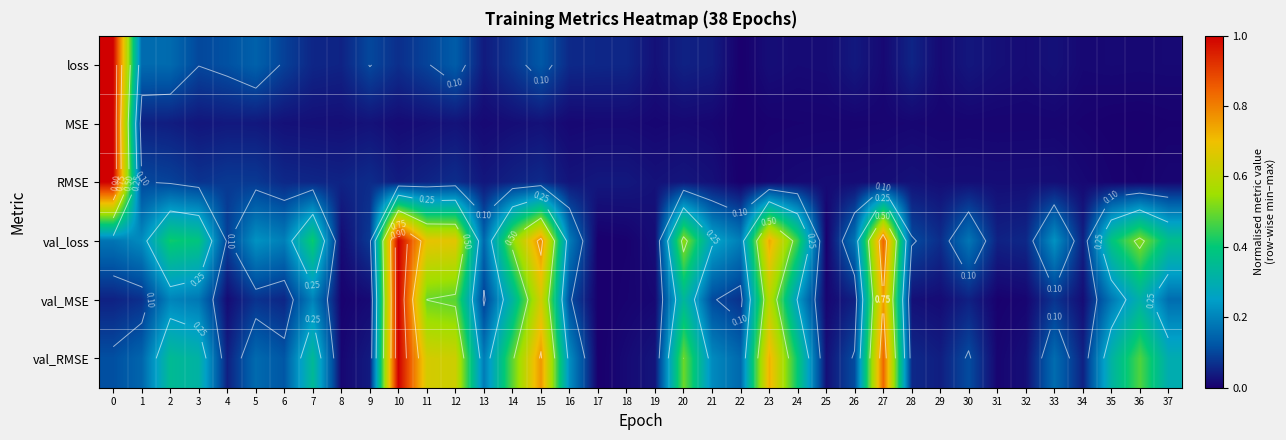

Is it true that val_loss equals 0.1 at 33?

False